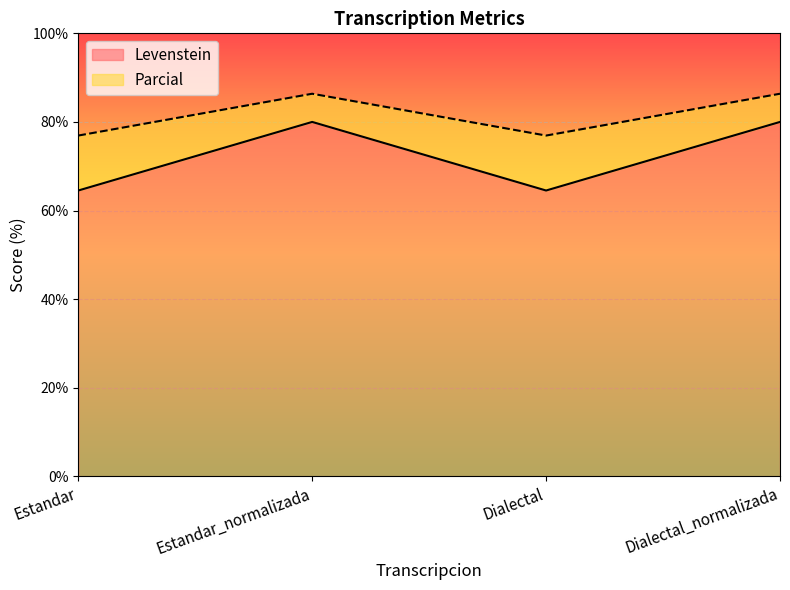

True or false: Levenstein and Parcial cross at least once.

False